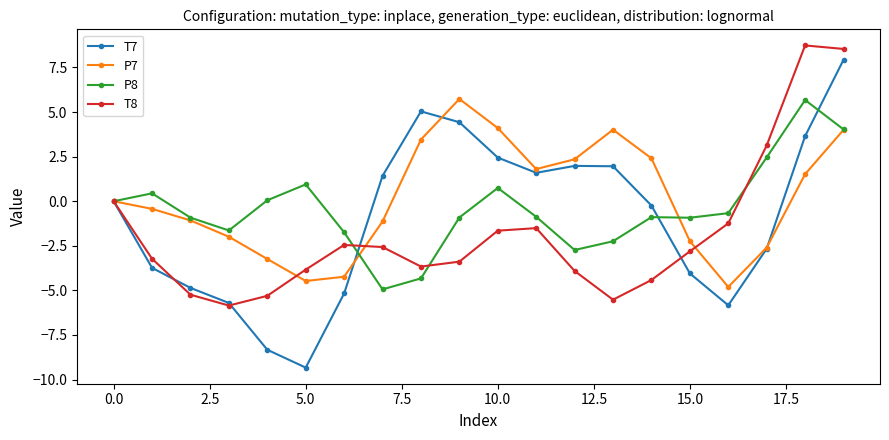

Does the chart display data point markers on the line(s)?

Yes